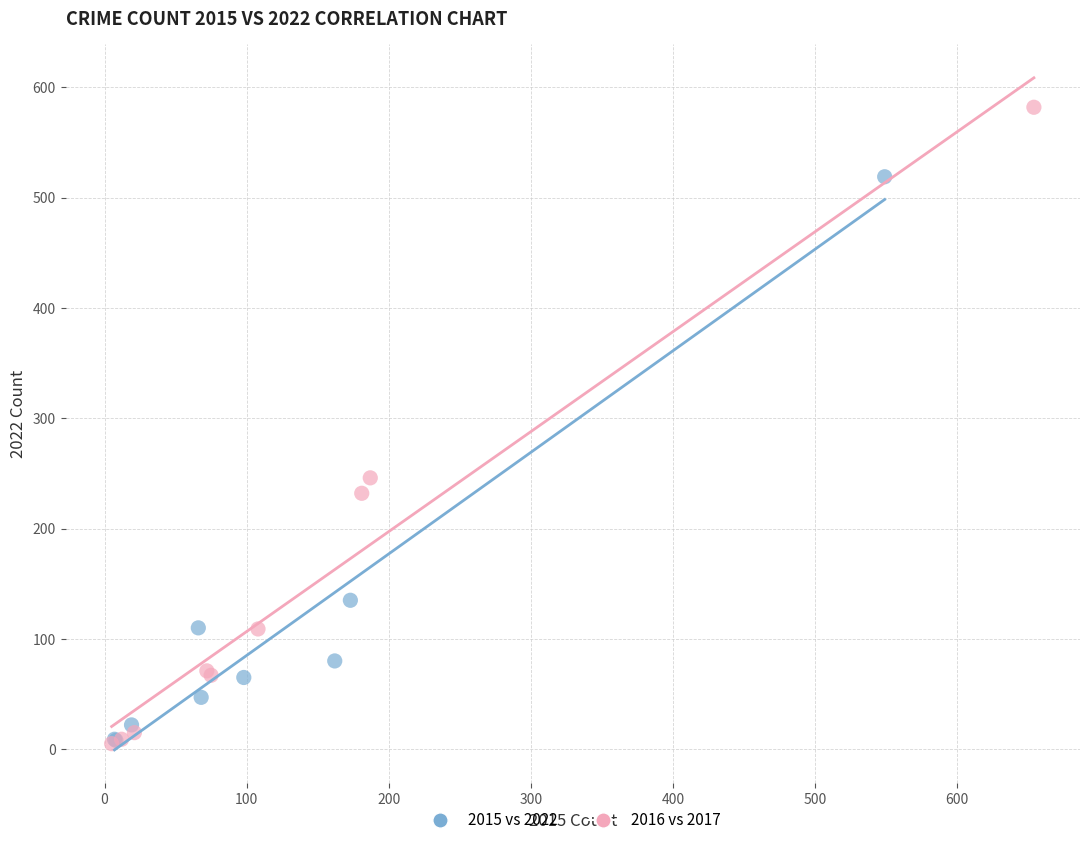

Which series contains the highest Y value?

2016 vs 2017